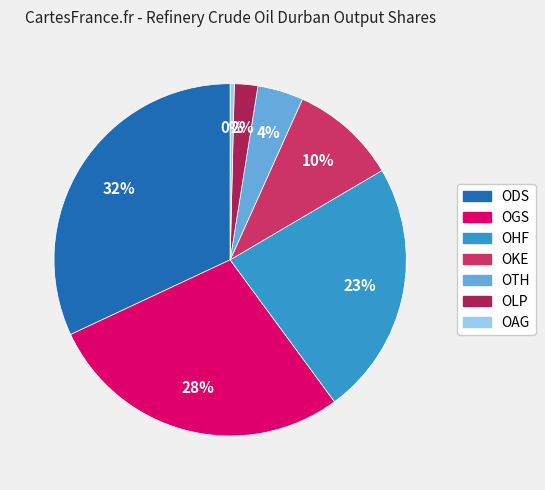

To the nearest percent, what portion does OLP represent?

2%